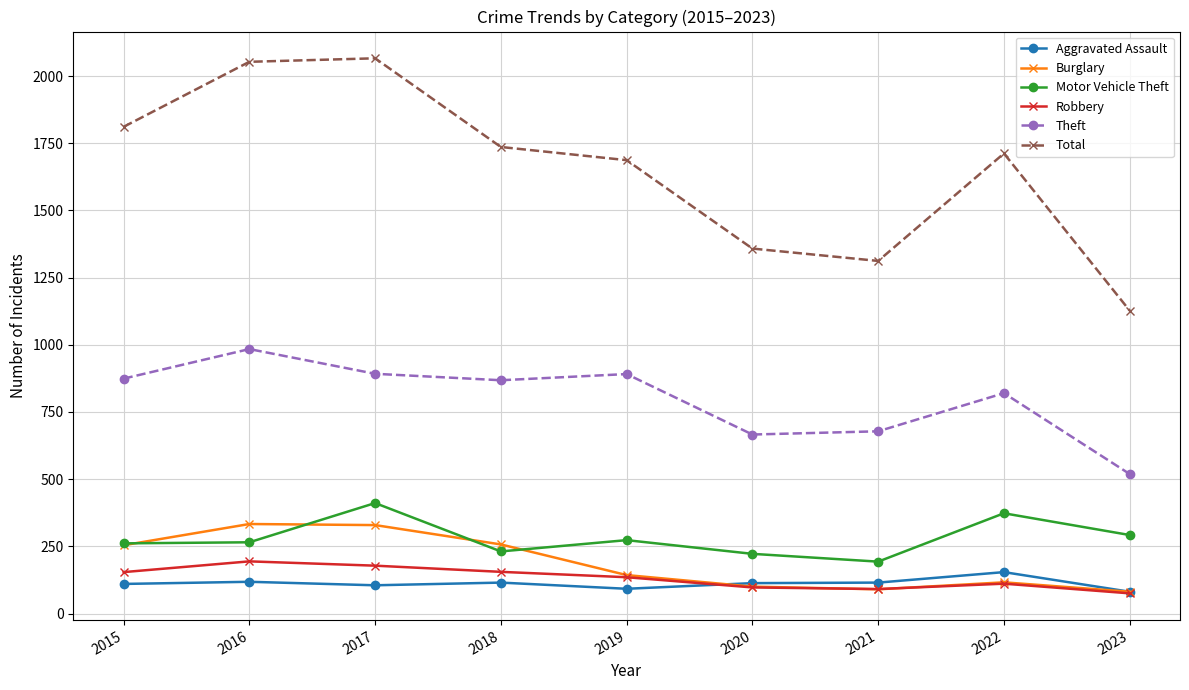

What is the sum of the Burglary values at 2019 and 2023?

224